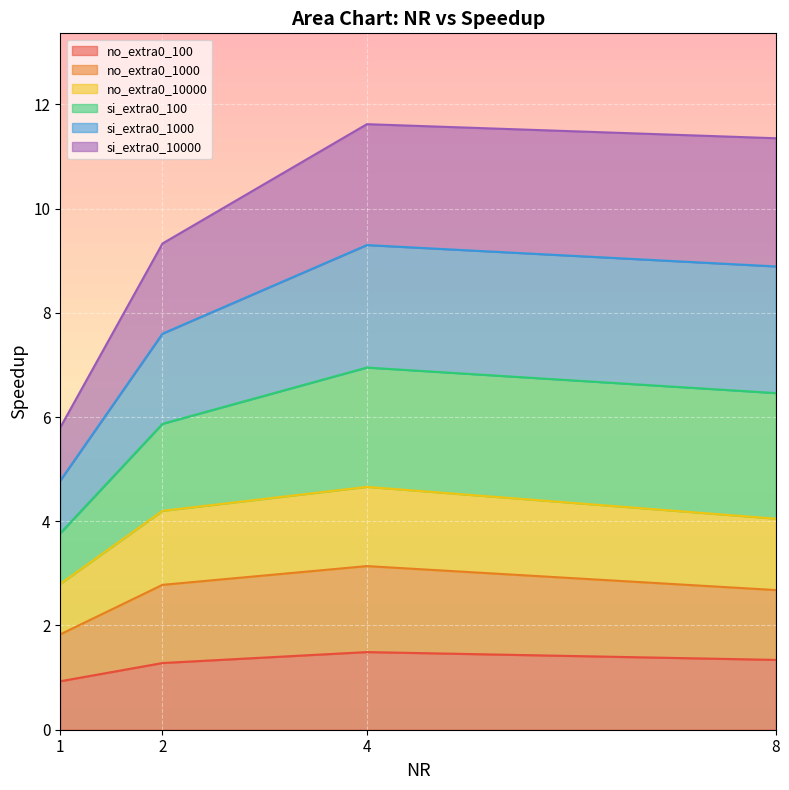

True or false: si_extra0_100 has more than 1 points higher than both neighbors.

False